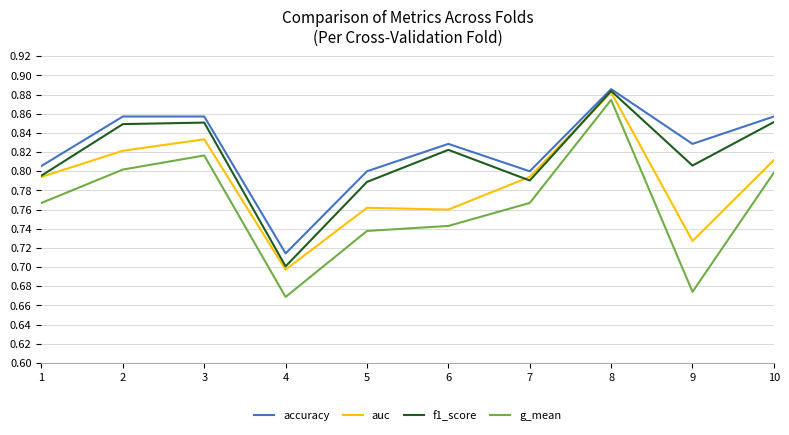

At which category is the sum across all series the highest?

8